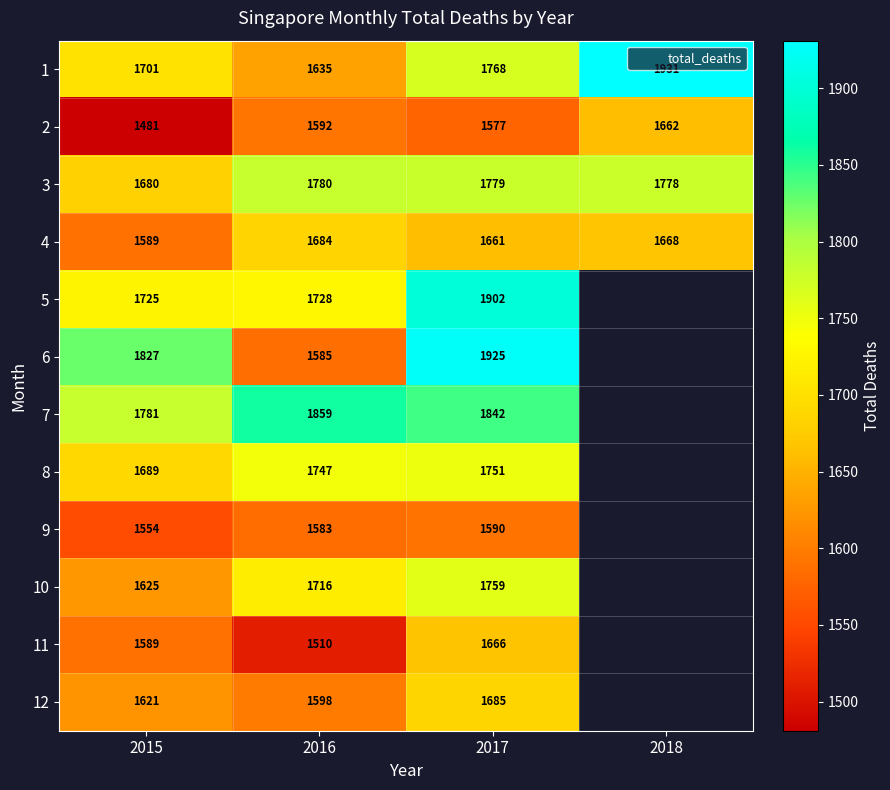

Is the value of 5 at 2017 greater than the value of 8 at 2017?

Yes